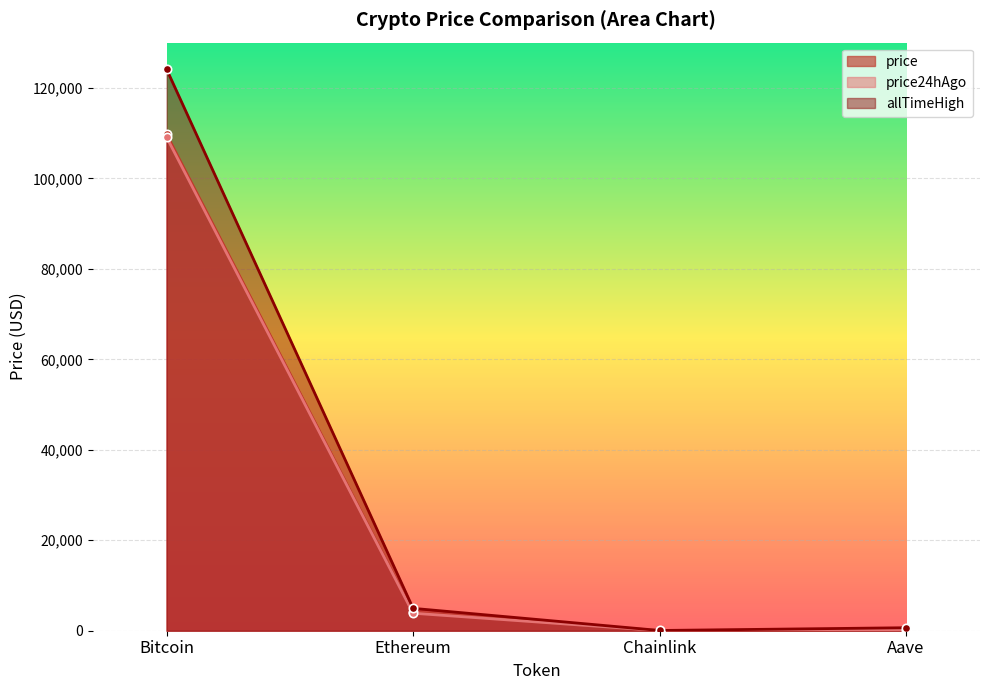

How many lines are shown in the chart?

3